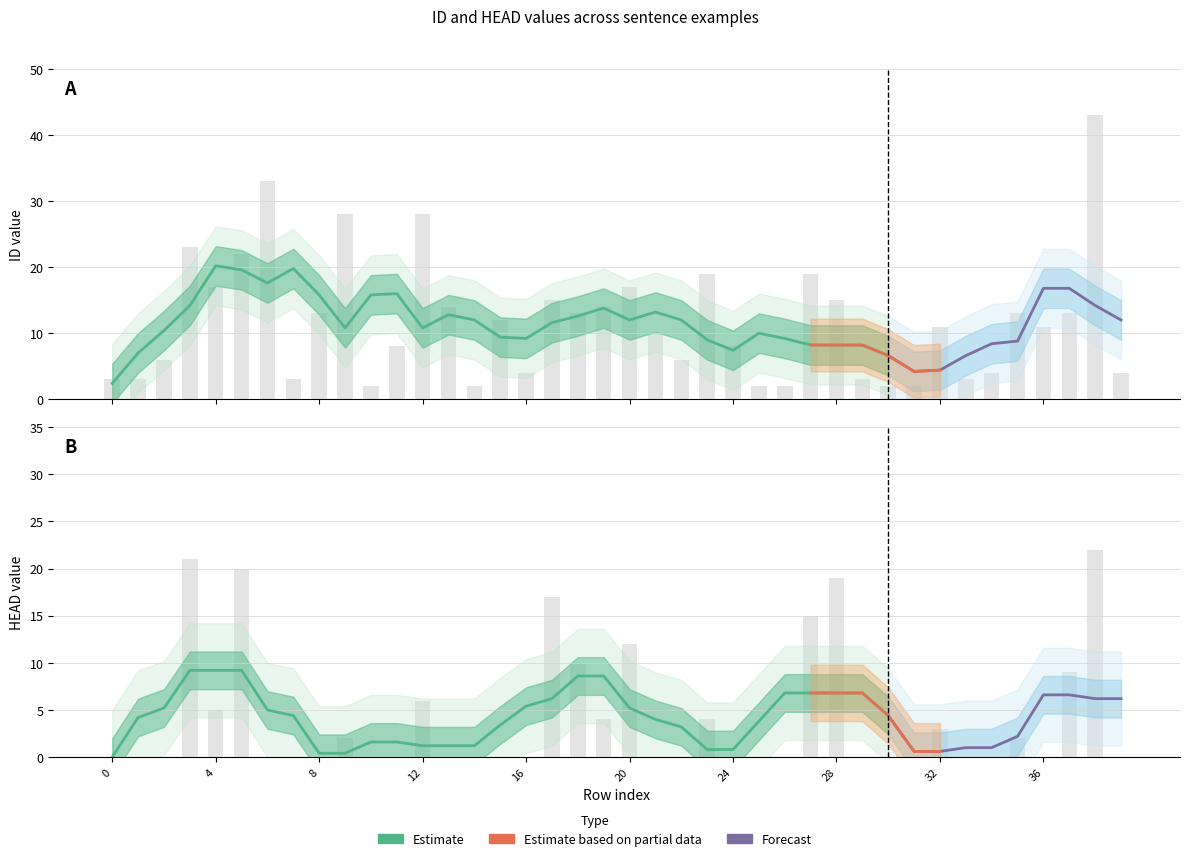

What is the spread (max minus min) of values at 9?

26